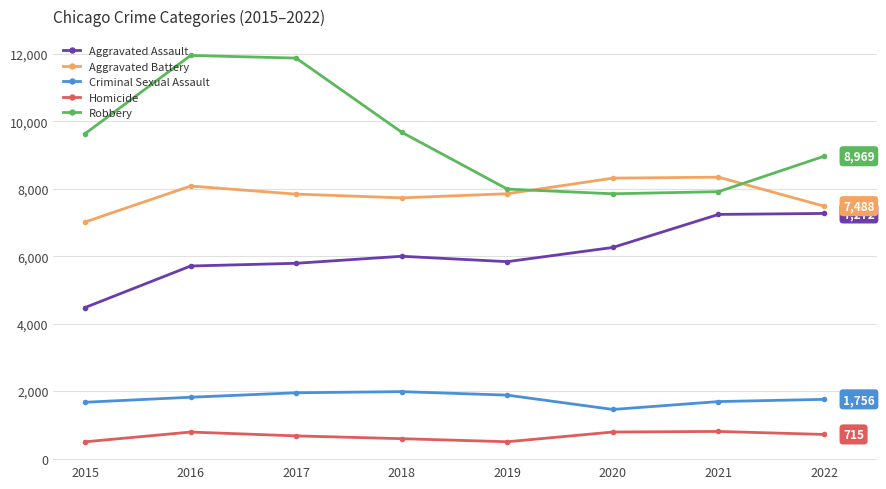

True or false: Homicide and Aggravated Assault cross at least once.

False